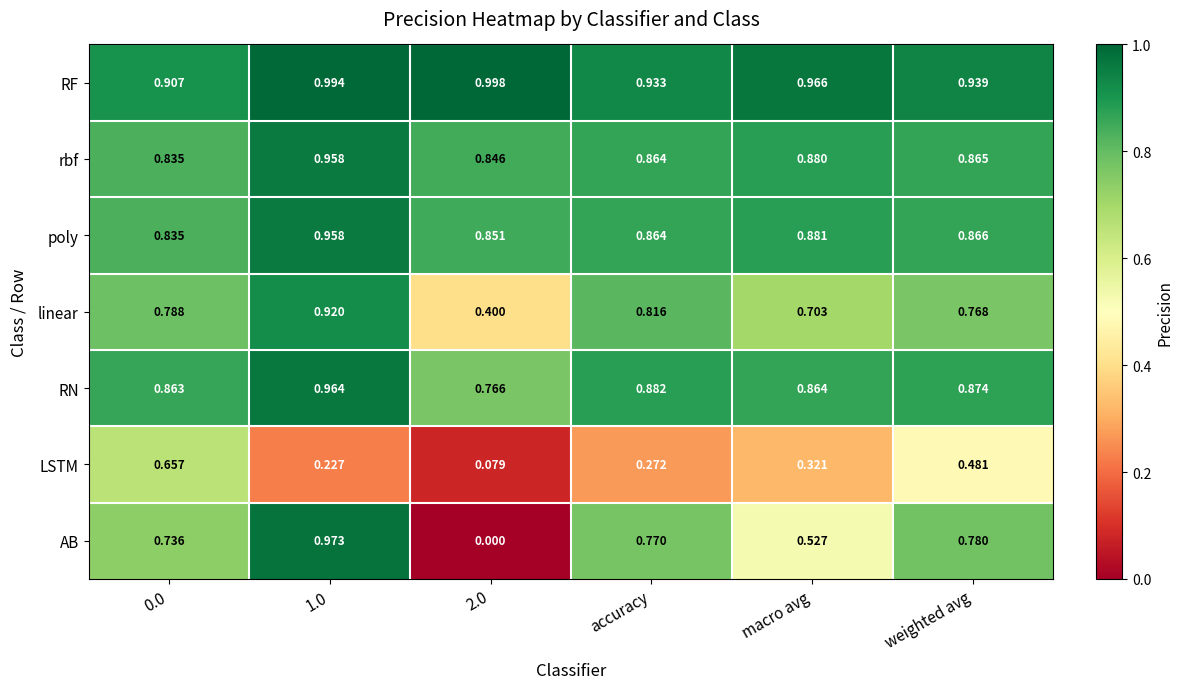

Between 1.0 and weighted avg, which series saw the biggest shift?

LSTM